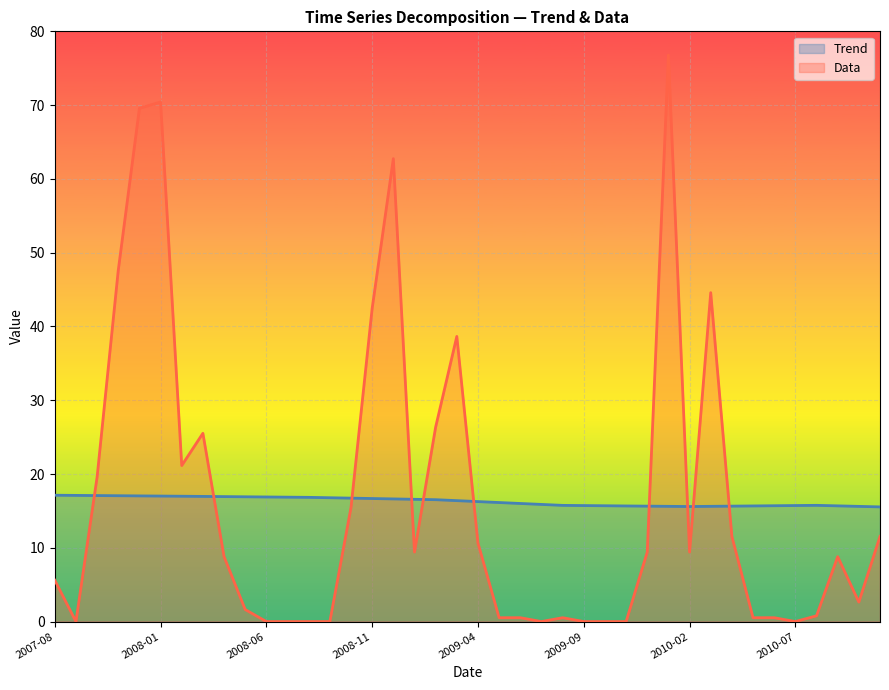

The value of Trend at 2010-09-01 is 5.2. True or false?

False